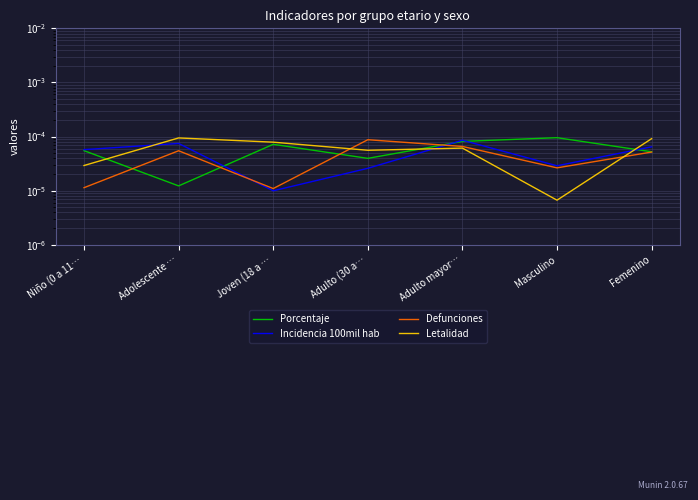

True or false: Porcentaje and Defunciones cross at least once.

True